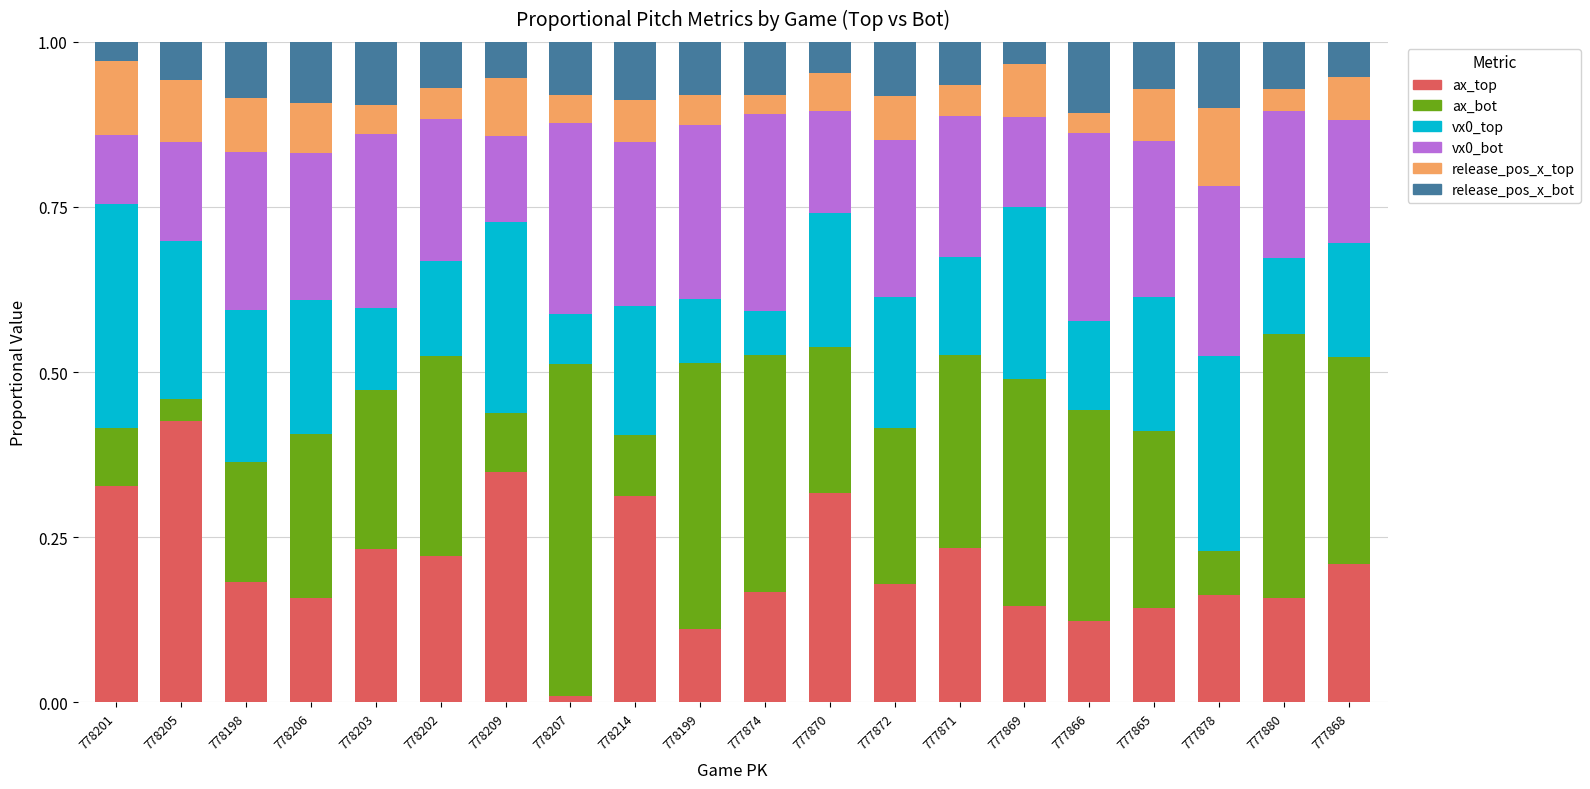

True or false: ax_top has a value of 0.2 at 778206.

True